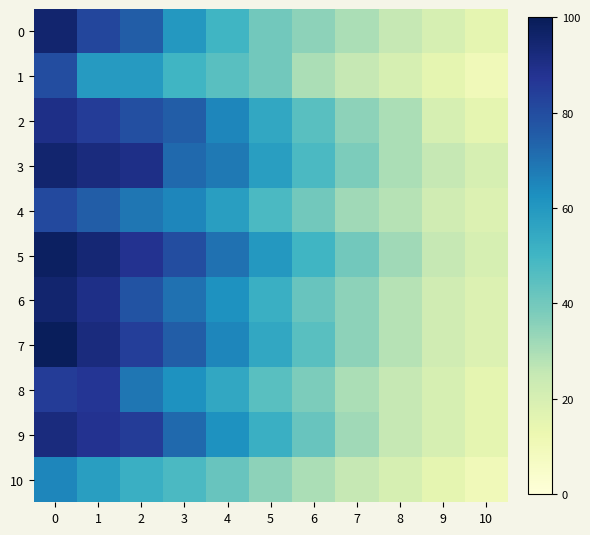

Which series has the largest total across all categories?

5